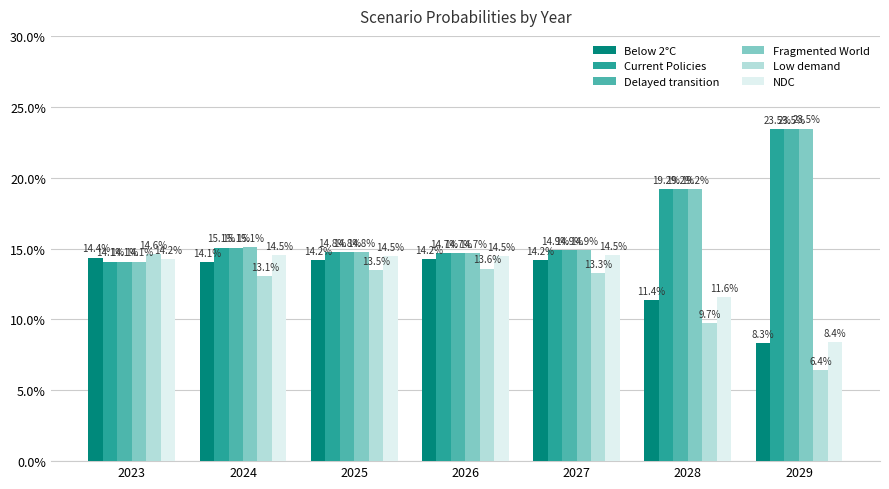

What are all the series names shown in the legend?

Below 2°C, Current Policies, Delayed transition, Fragmented World, Low demand, NDC